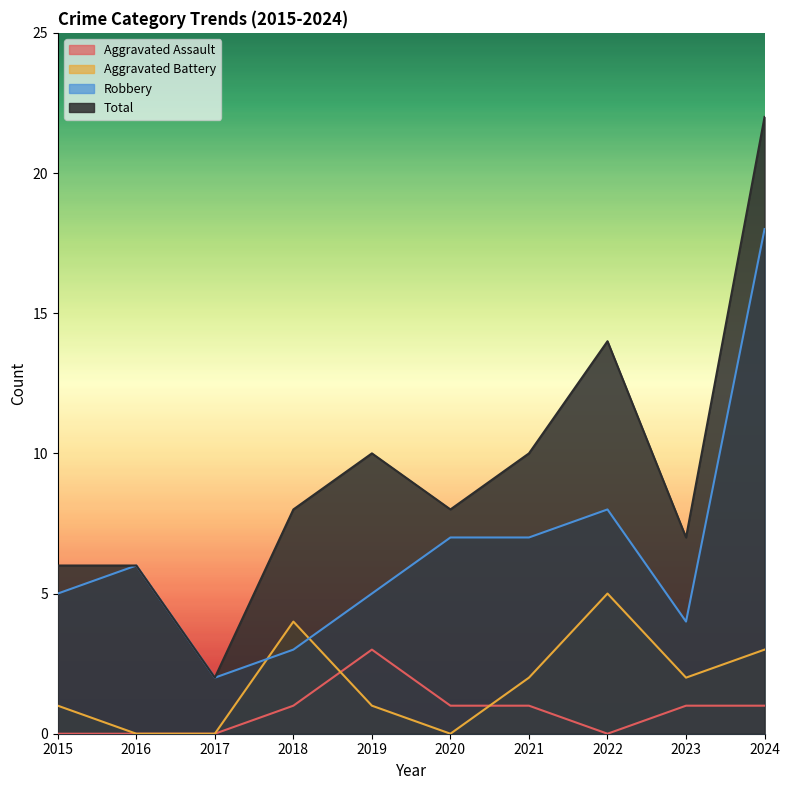

What is the value of the Aggravated Battery point at the 5th from the left?

1